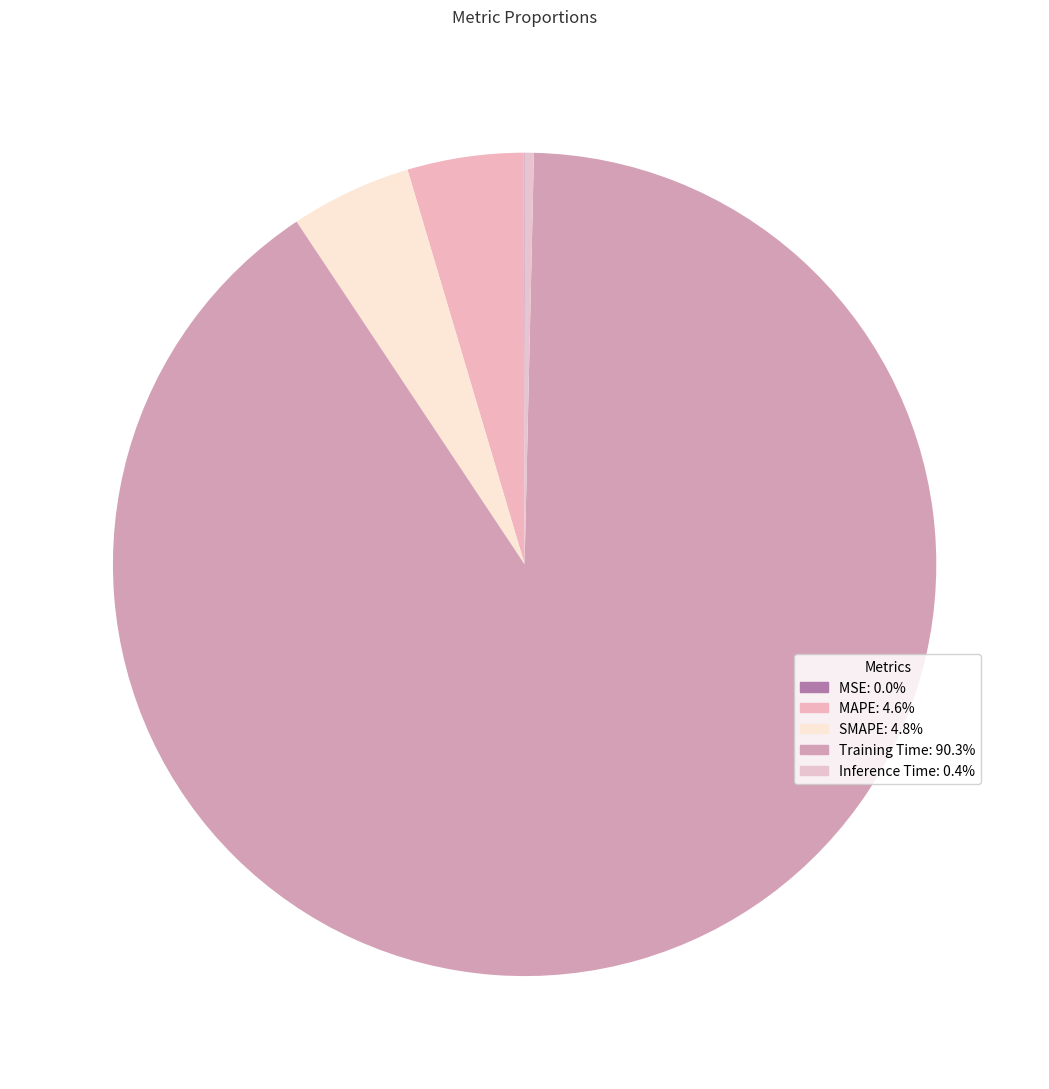

True or false: Inference Time accounts for 0% of the total.

True